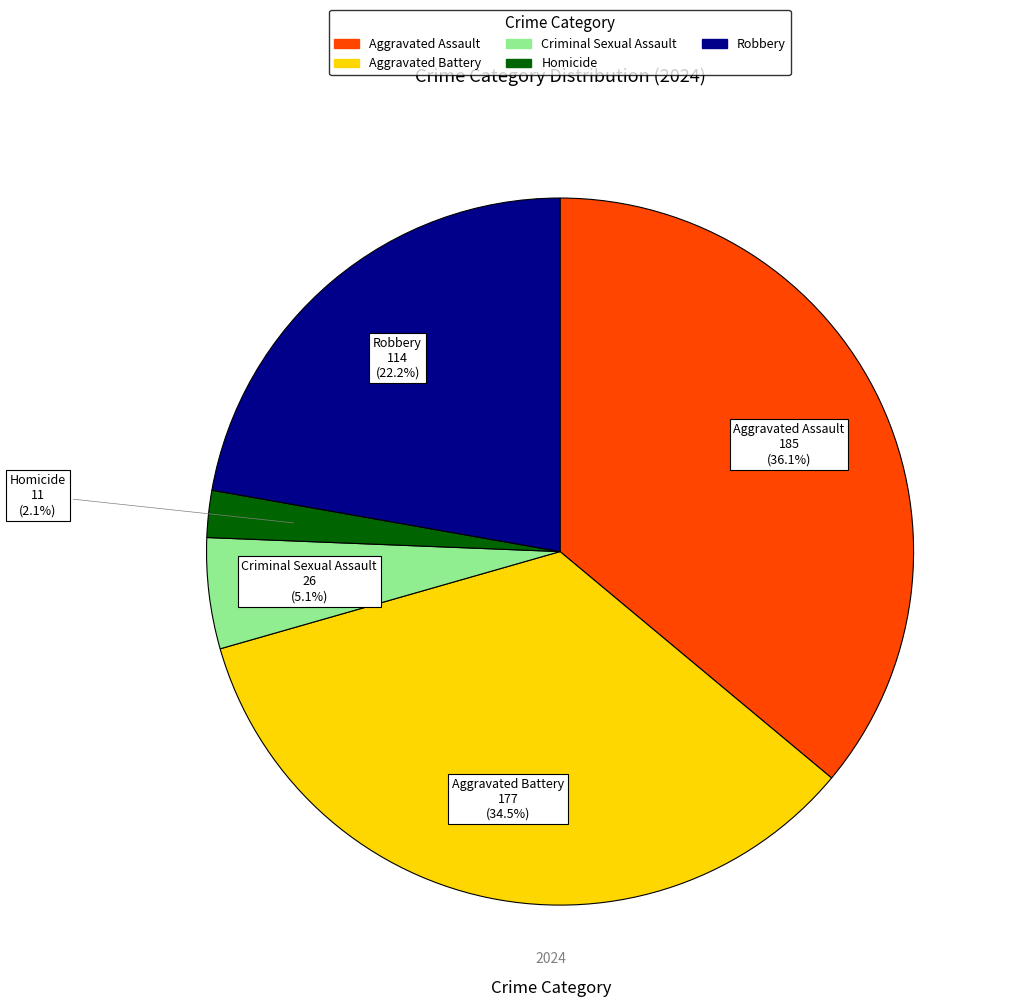

Is there any slice that represents more than half of the pie?

No